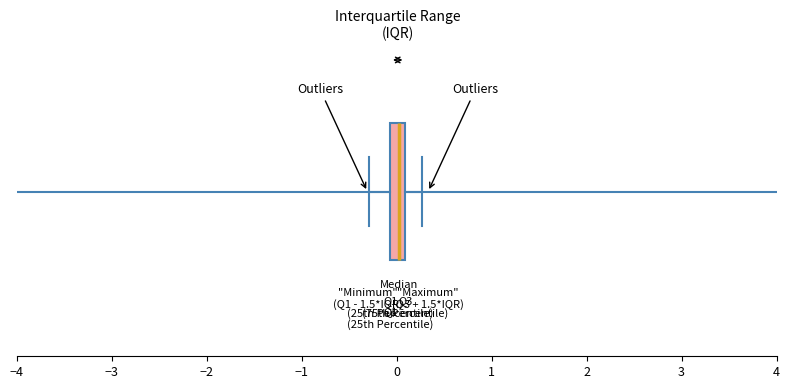

Transcribe this box plot: give where the median line is, the range the box spans, and where the two whiskers end, as read against the x-axis. The values are not printed on the chart, so give them approximately, as read against the axis.

median 0.0, box -0.1 to 0.1, whiskers -0.3 to 0.3